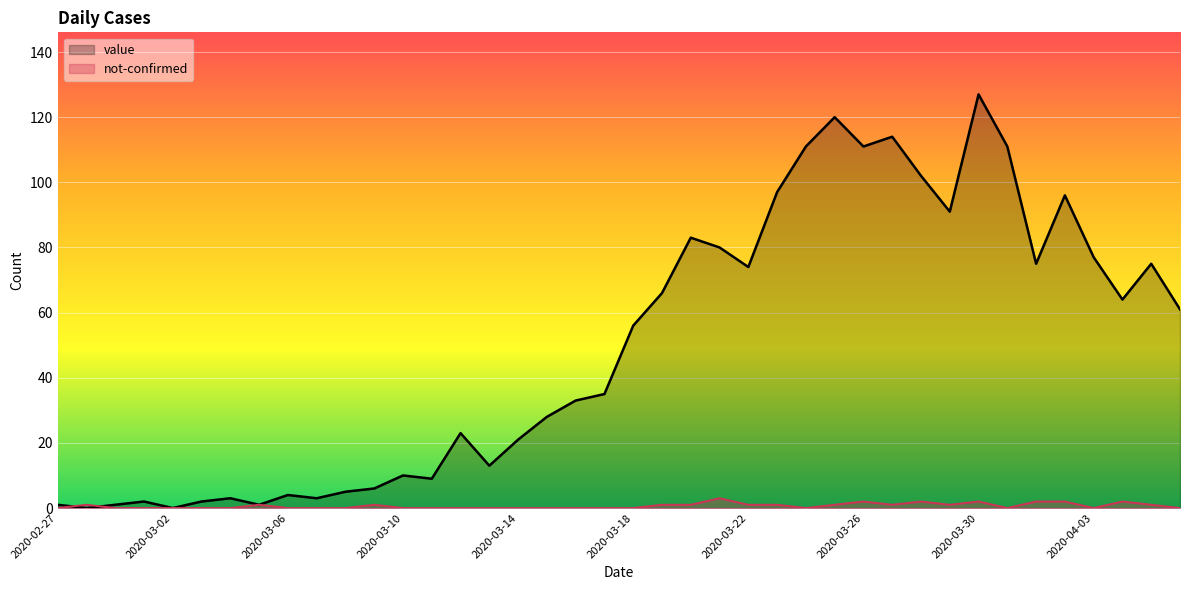

Count the number of categories in the chart.

40